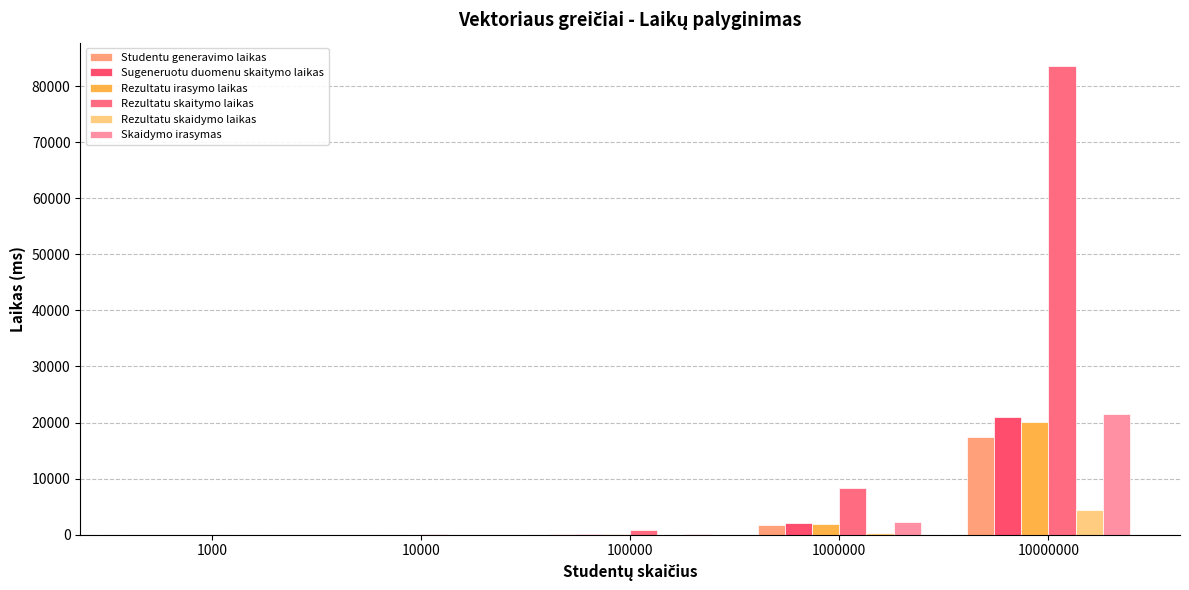

What are all the series names shown in the legend?

Studentu generavimo laikas, Sugeneruotu duomenu skaitymo laikas, Rezultatu irasymo laikas, Rezultatu skaitymo laikas, Rezultatu skaidymo laikas, Skaidymo irasymas